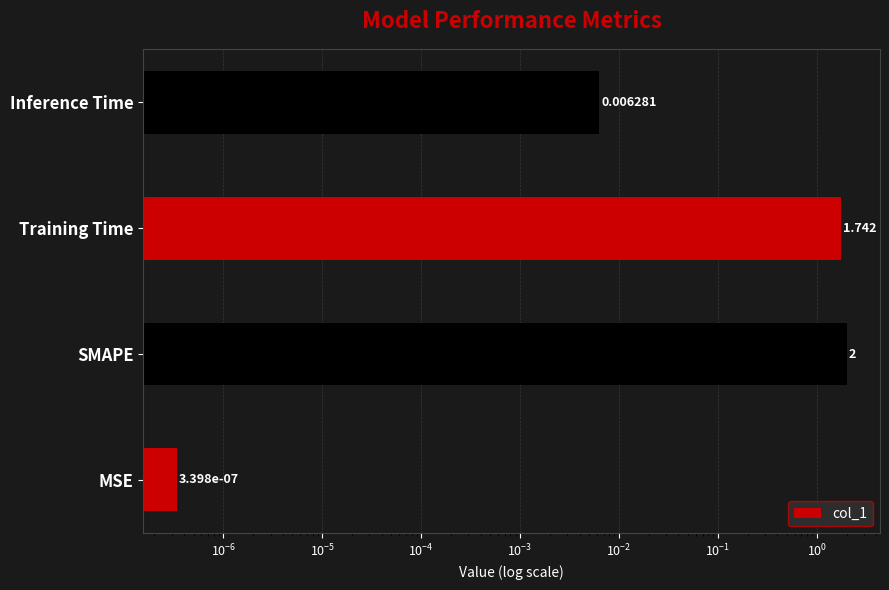

Does the chart contain stacked bars?

No